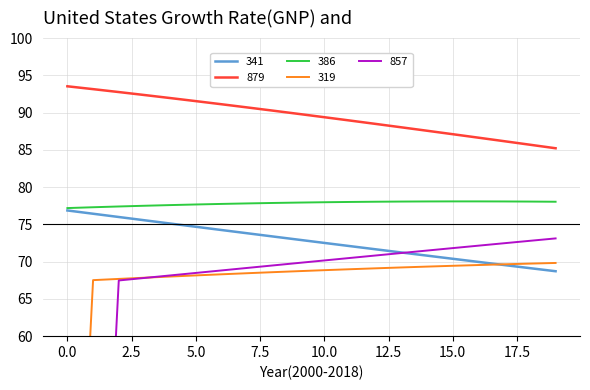

Rank the categories by 386 value from highest to lowest.

15, 16, 14, 17, 13, 18, 12, 19, 11, 10, 9, 8, 7, 6, 5, 4, 3, 2, 1, 0